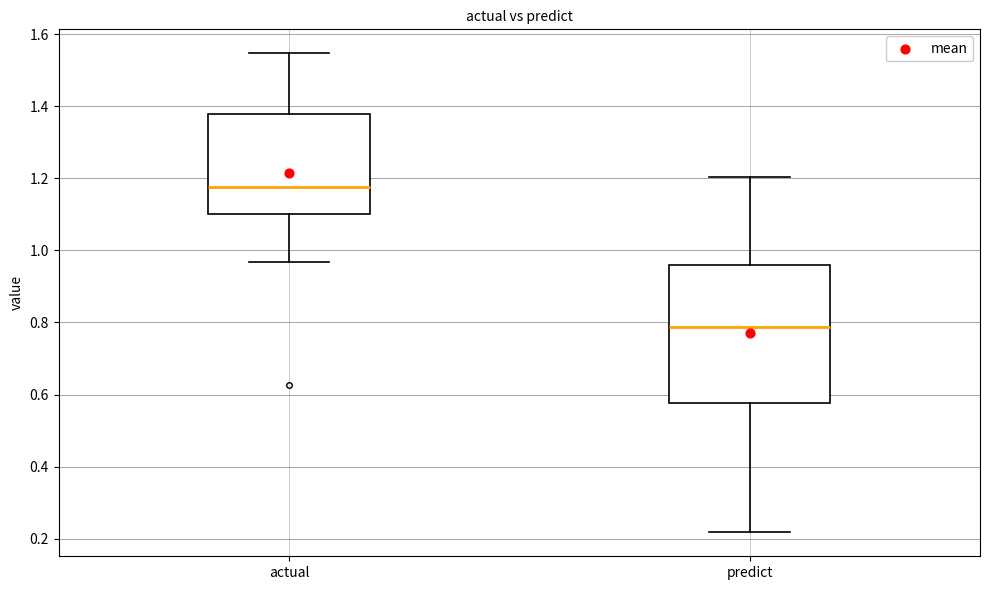

Which box's median line is the highest?

actual